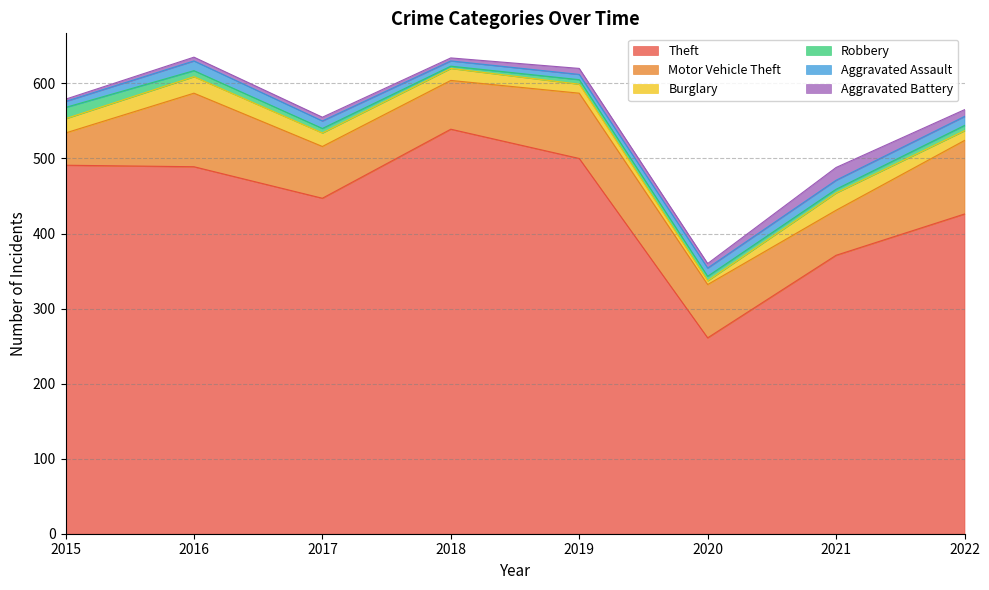

Which series has the largest total across all categories?

Theft